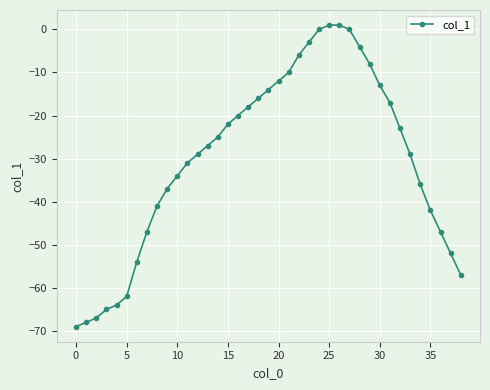

Reading left to right, list all the values displayed in this chart.

-69	-68	-67	-65	-64	-62	-54	-47	-41	-37	-34	-31	-29	-27	-25	-22	-20	-18	-16	-14	-12	-10	-6	-3	0	1	1	0	-4	-8	-13	-17	-23	-29	-36	-42	-47	-52	-57